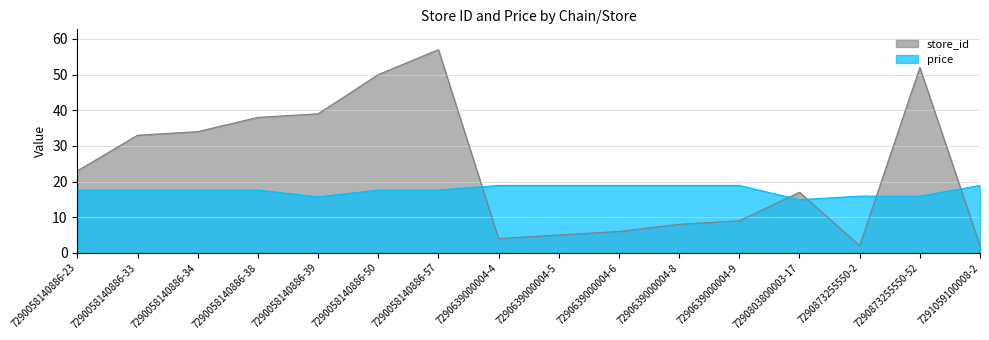

What is the label of the 12th point from the left?

7290639000004-9